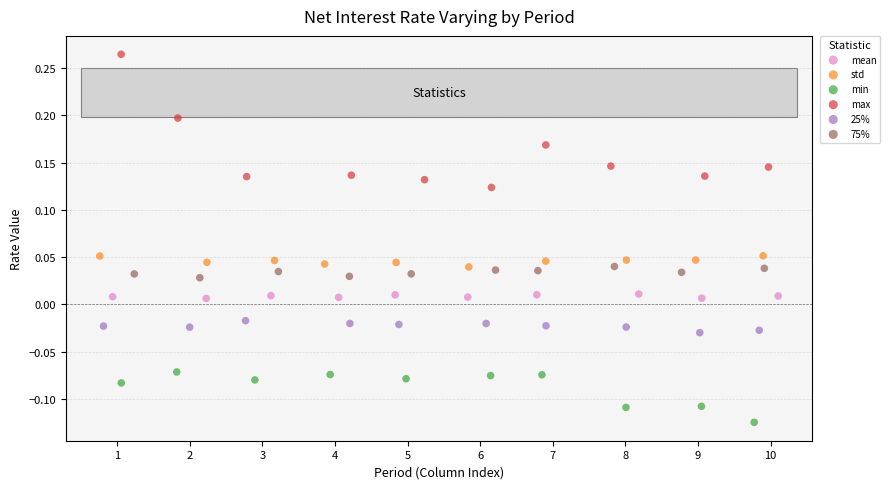

Which series has the widest spread of Y values?

max